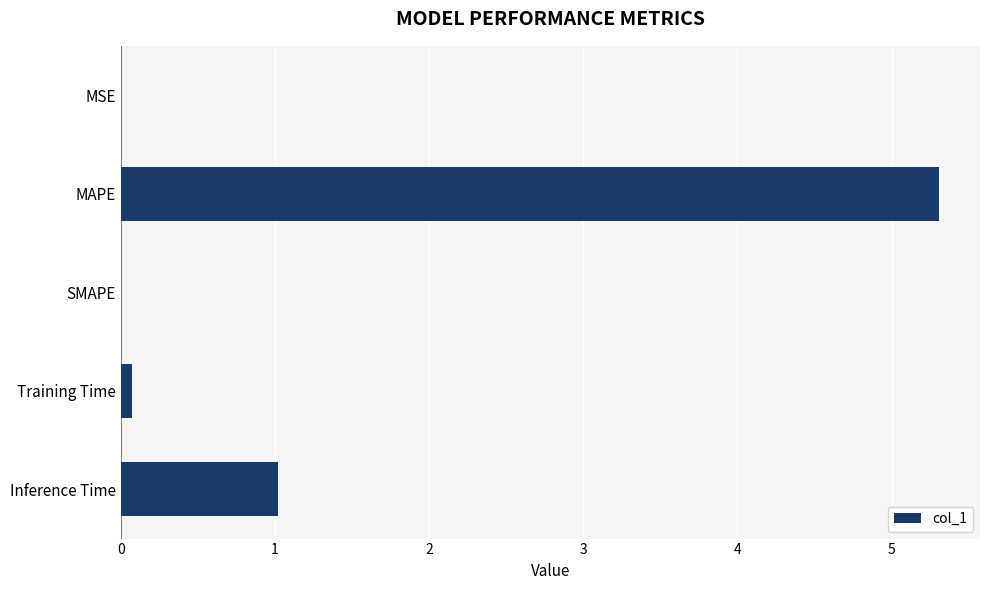

What is the maximum value shown in the chart?

5.3